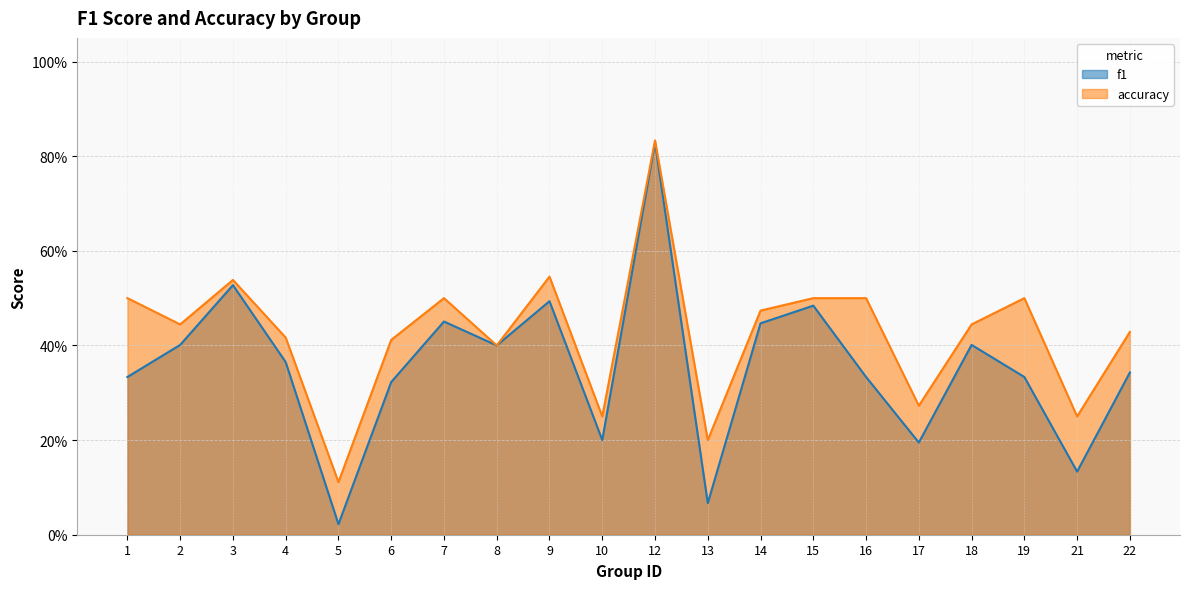

How many lines are shown in the chart?

2